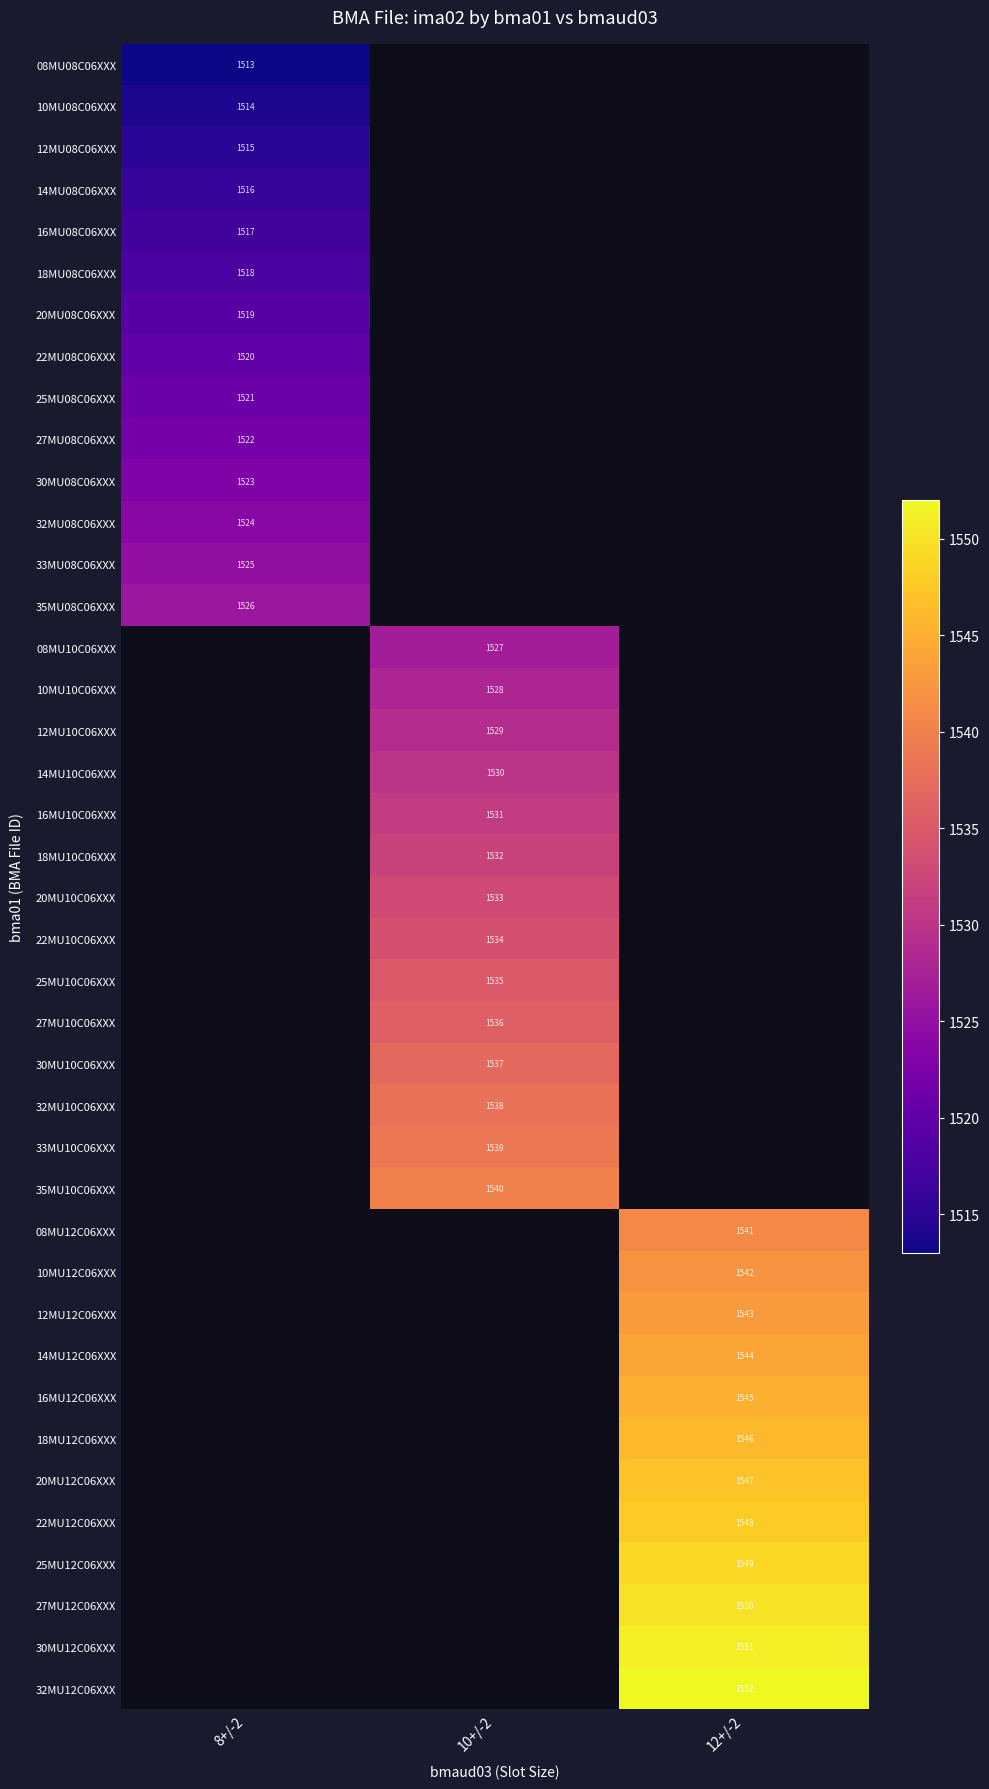

The 20MU10C06XXX series shows 2473 at 10+/-2. True or false?

False